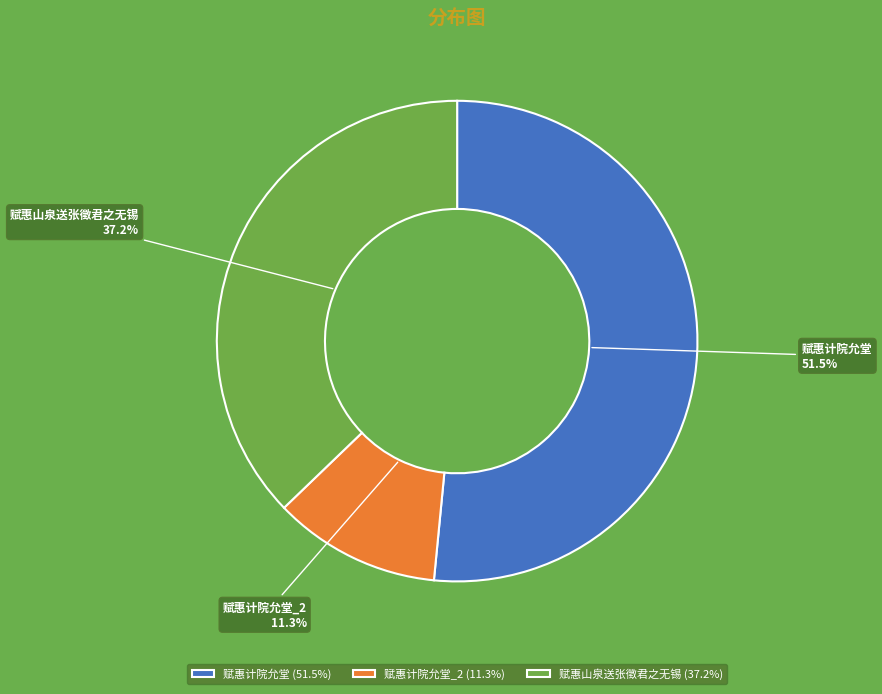

How many slices are in this pie chart?

3